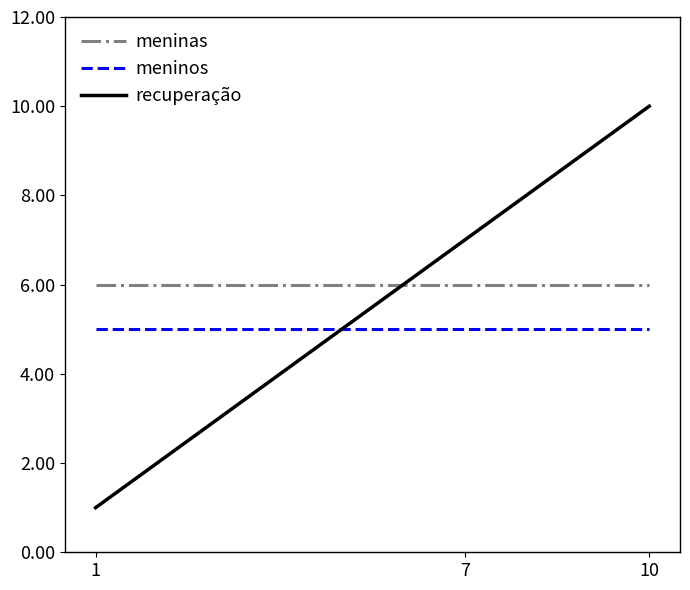

What are all the series names shown in the legend?

meninas, meninos, recuperação